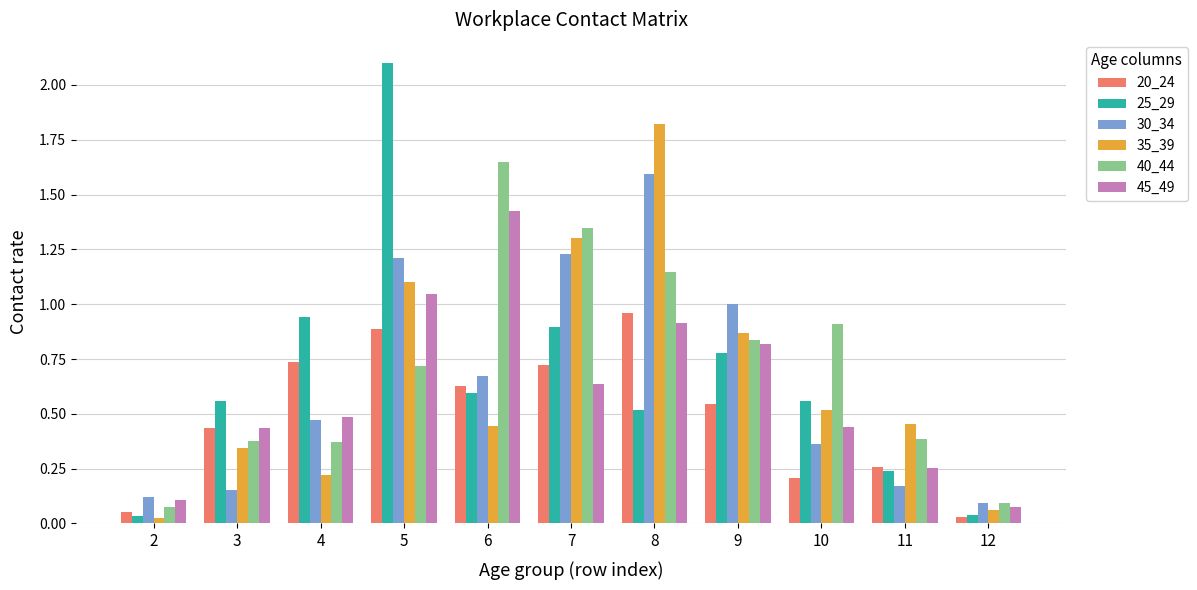

The 20_24 series shows 1.0 at 8. True or false?

True